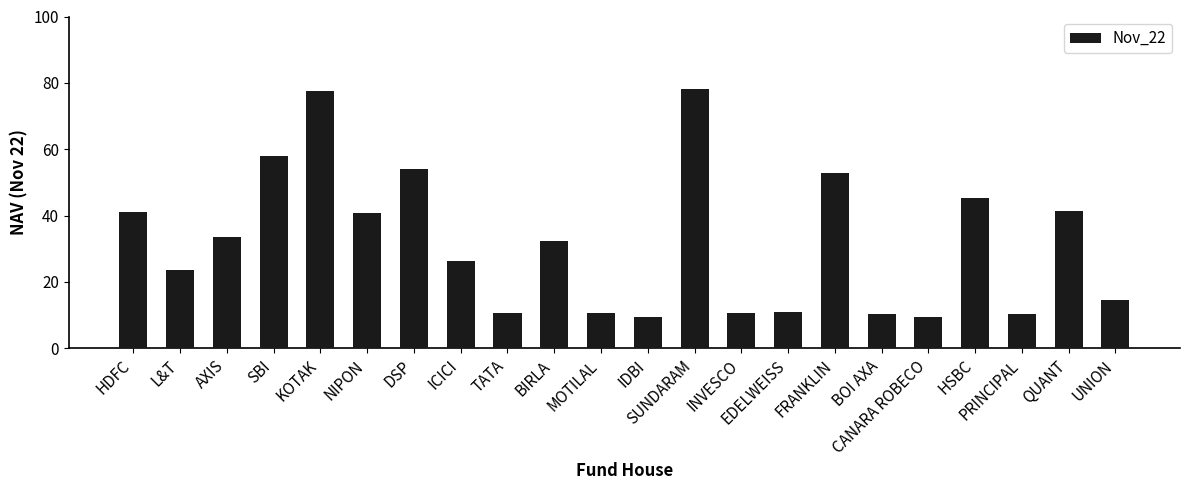

What is the greatest value displayed?

78.0